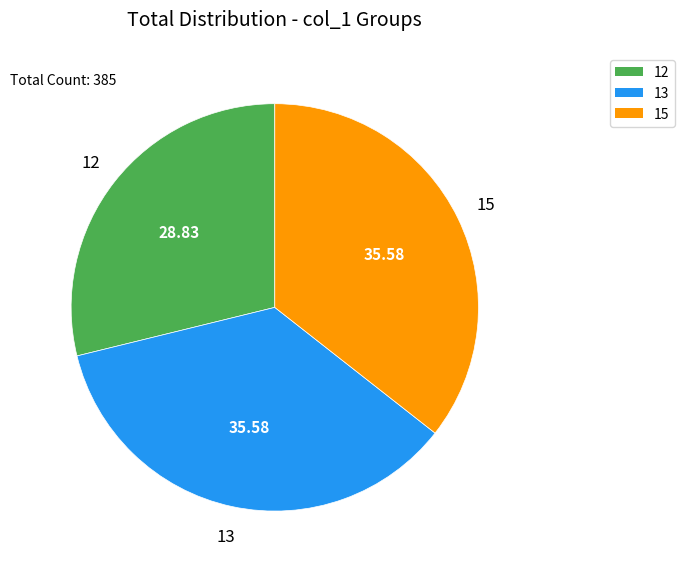

Do 15 and 13 together represent more than half of the pie?

Yes